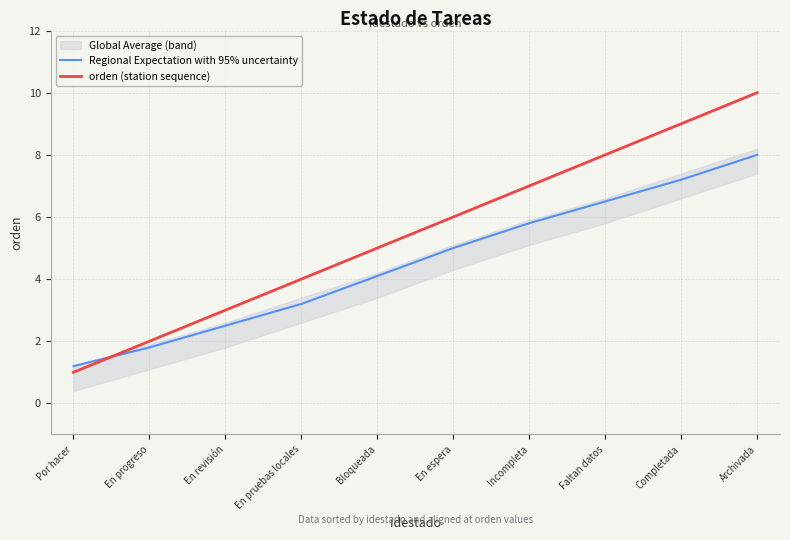

After their last crossing, which series has the higher values: orden (station sequence) or Regional Expectation with 95% uncertainty?

orden (station sequence)